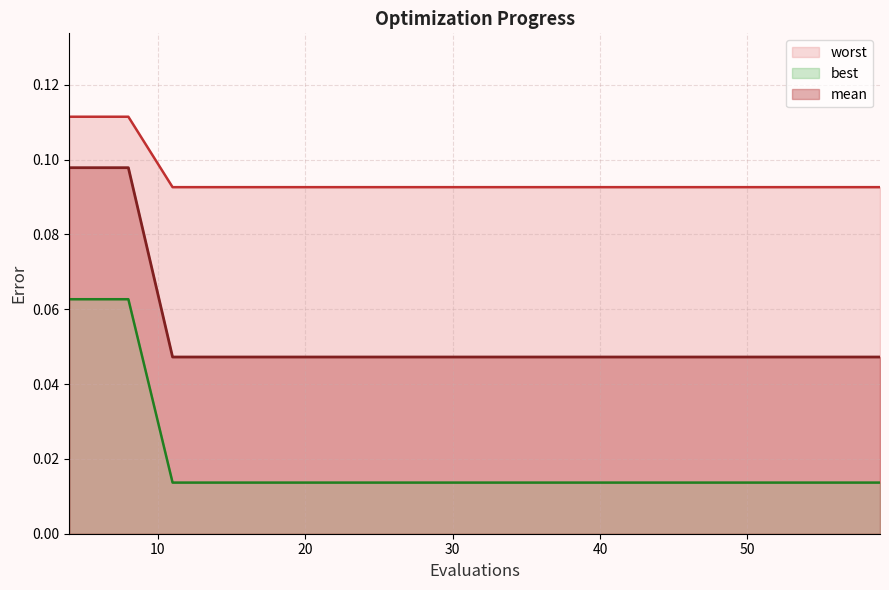

How many lines are shown in the chart?

3